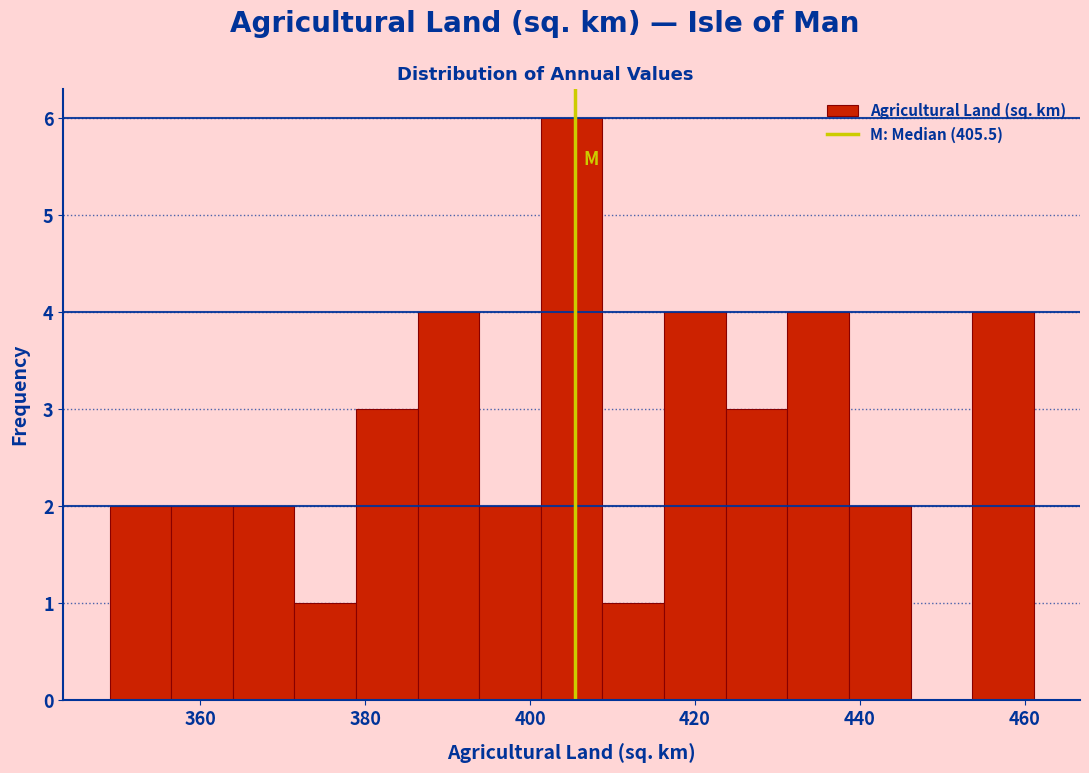

Read against the x-axis, roughly where is the centre of the tallest bar?

406